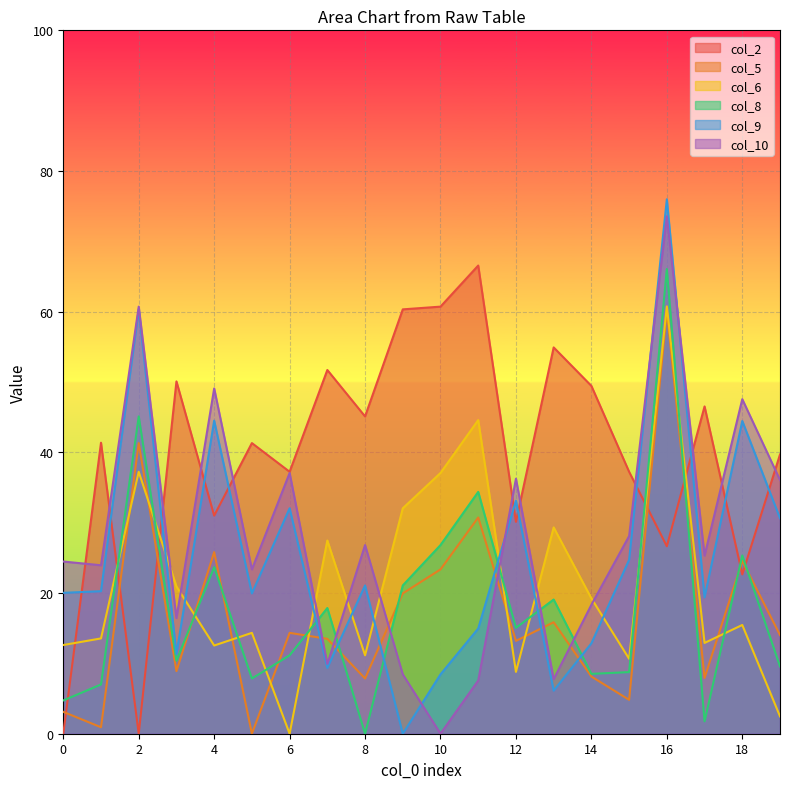

What value does the col_10 series have at 18?

47.6